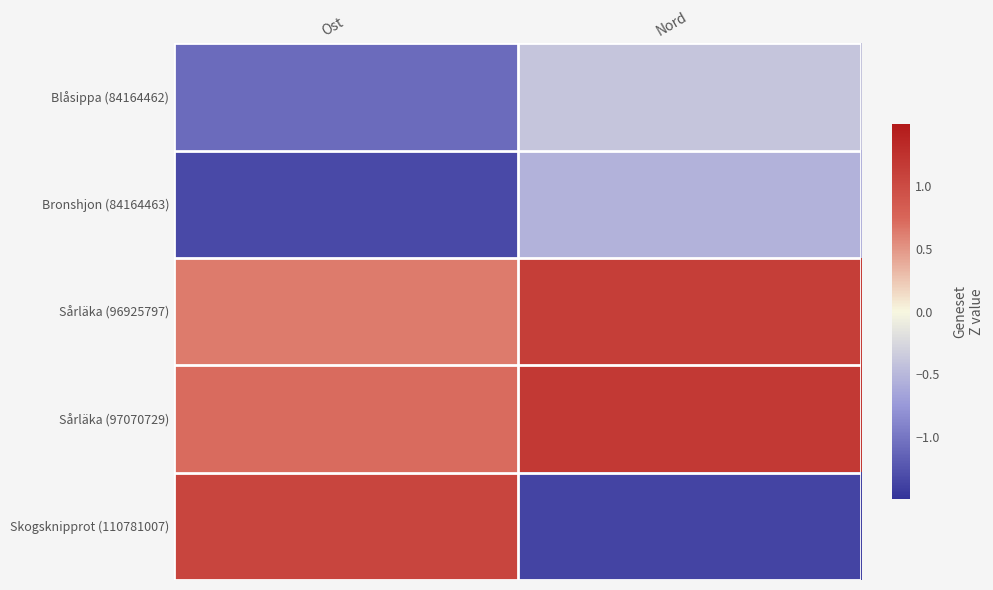

What is the spread (max minus min) of values at Ost?

2.4